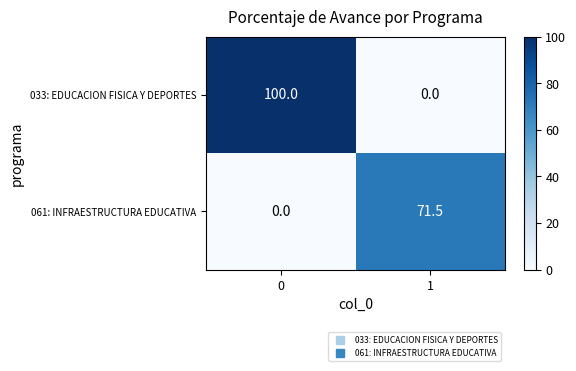

What is the sum of the 033: EDUCACION FISICA Y DEPORTES values at 1 and 0?

100.0